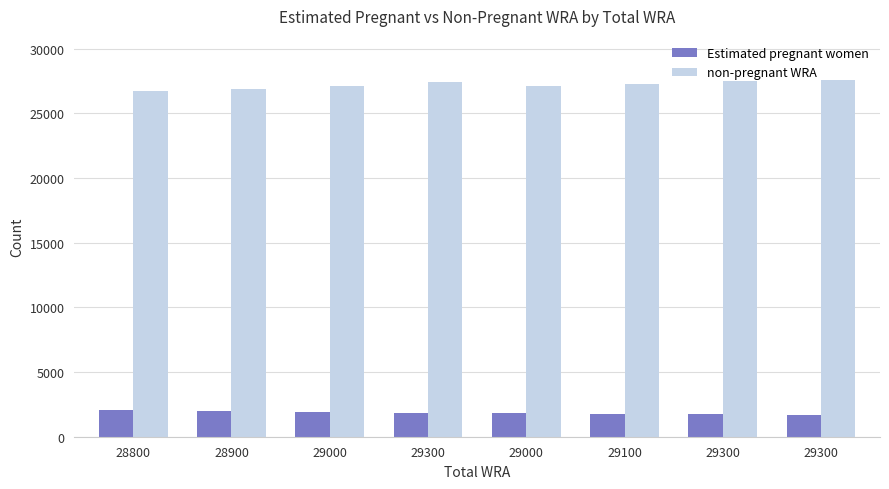

What is the sum of the non-pregnant WRA values at 29300 and 29000?

54594.3